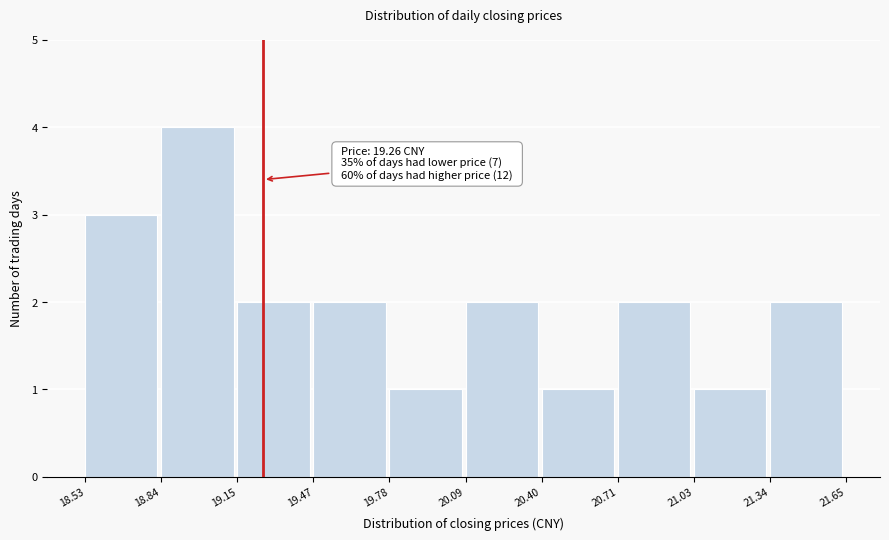

Over which range of the x-axis is the bar tallest?

18.84 to 19.15